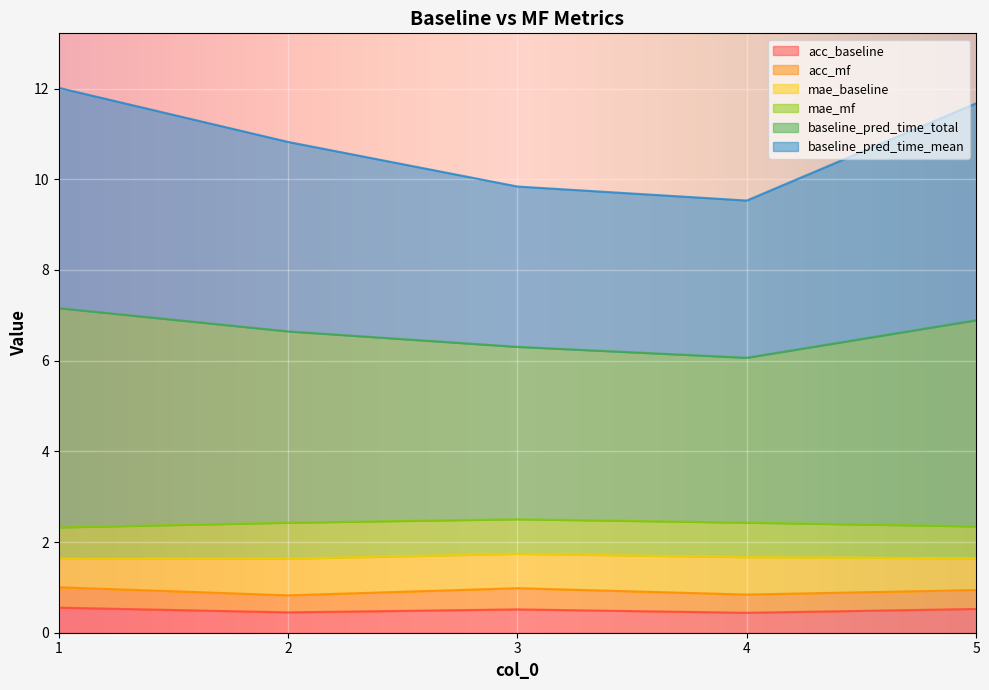

What is the minimum value for acc_baseline?

0.4